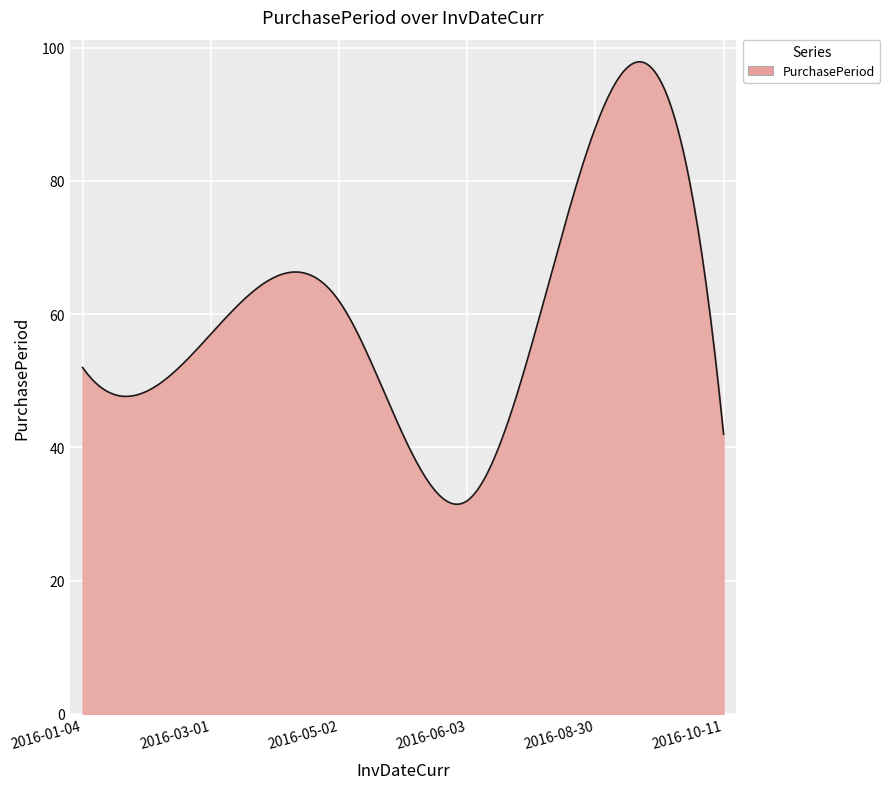

What is the minimum value shown in the chart?

31.5